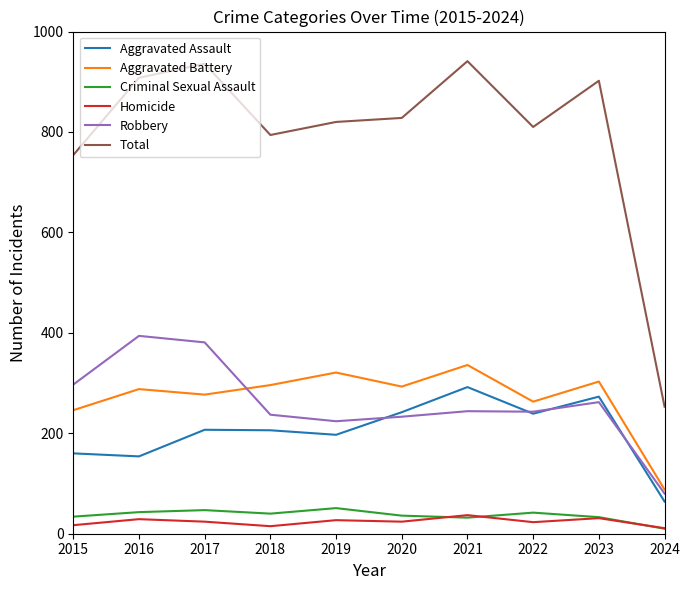

What is the minimum value for Aggravated Battery?

88